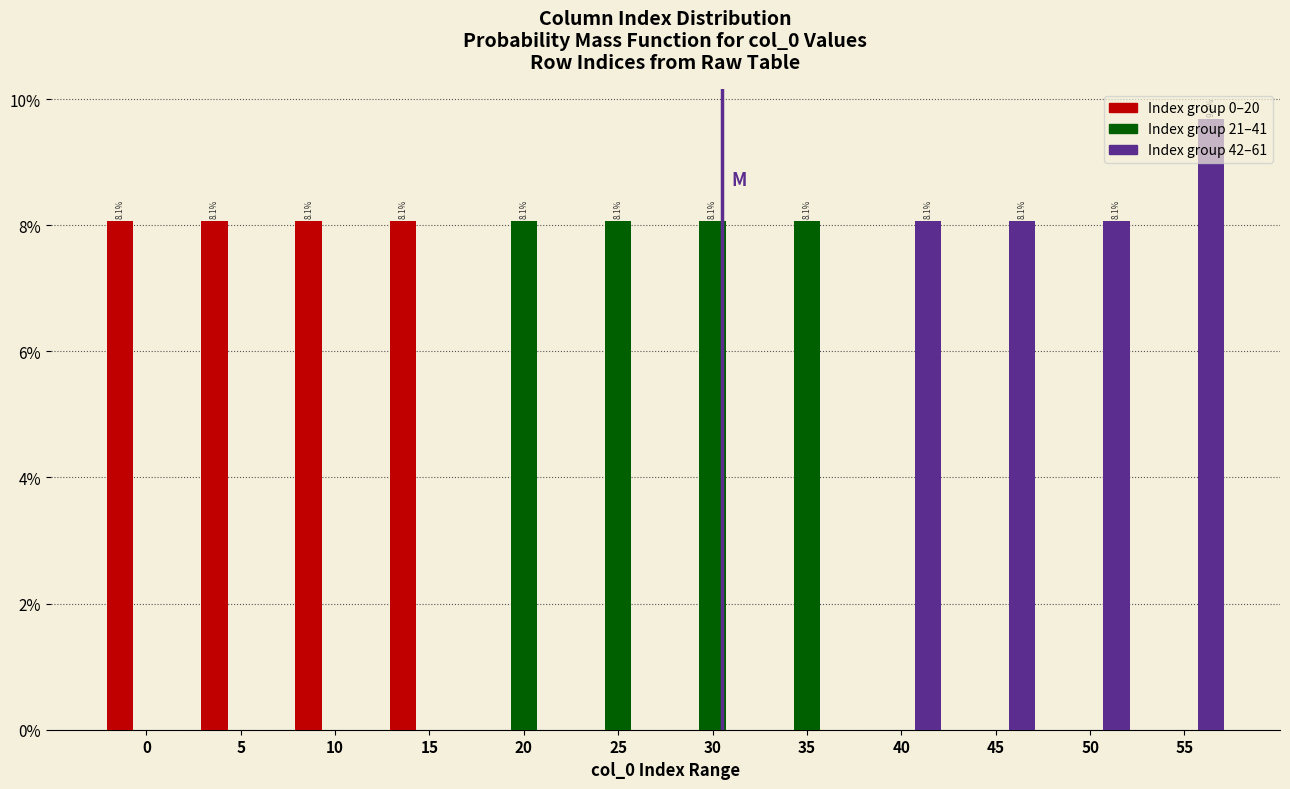

What is the total value across all series at 50?

8.1